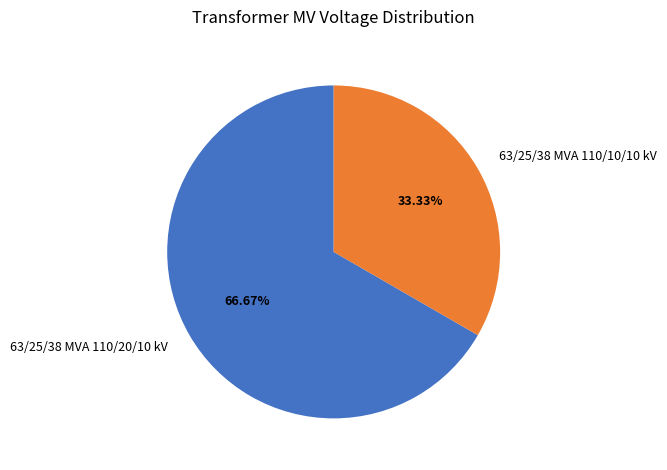

Does any single category account for the majority?

Yes